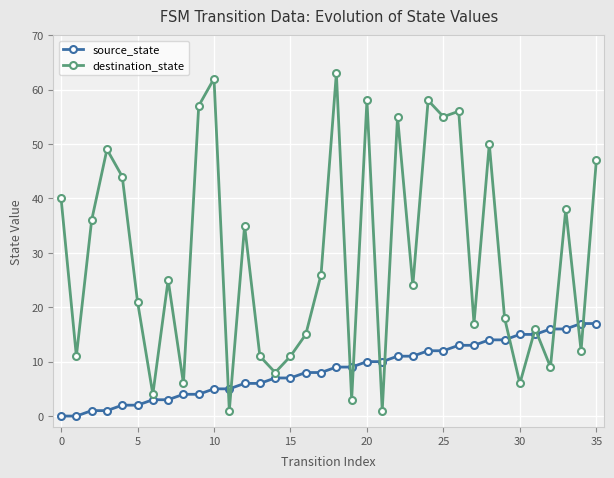

Which series has the largest range (max minus min)?

destination_state